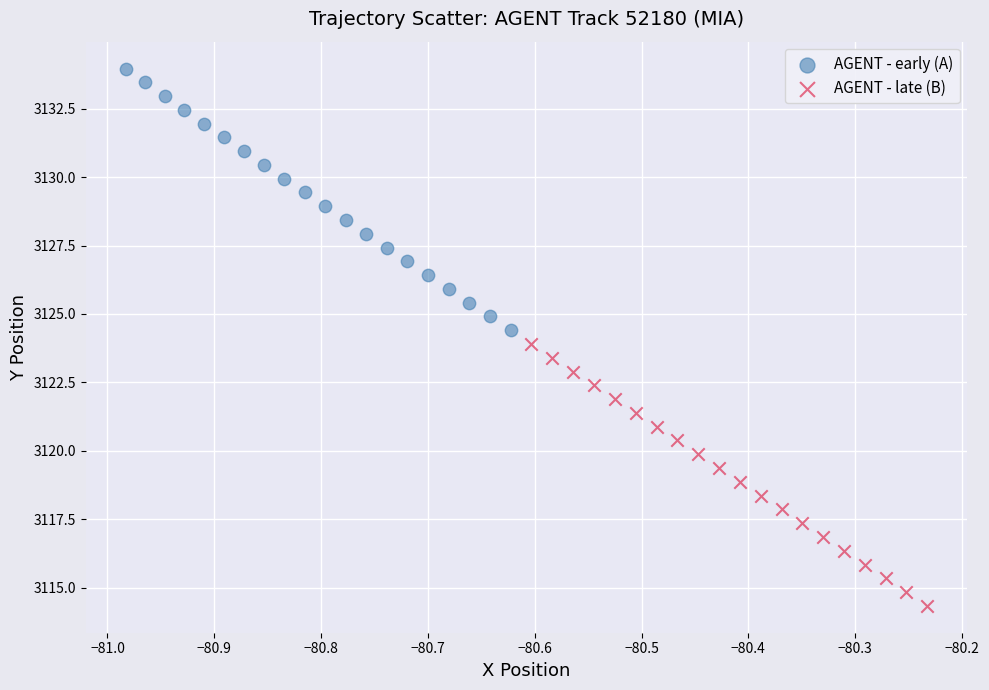

Which series reaches the minimum Y coordinate?

AGENT - late (B)